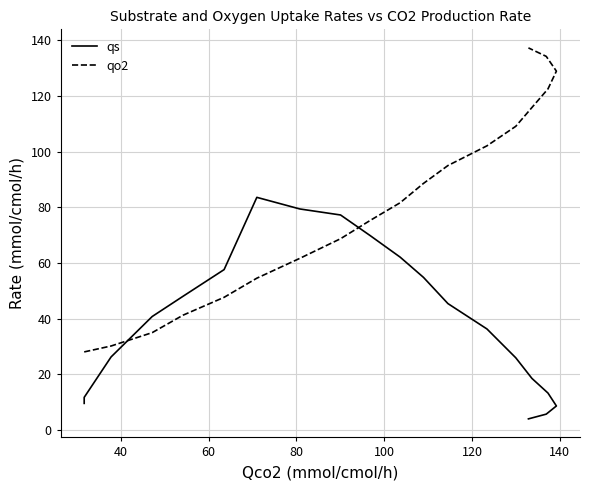

Is the value of qo2 at 15 greater than the value of qs at 18?

Yes